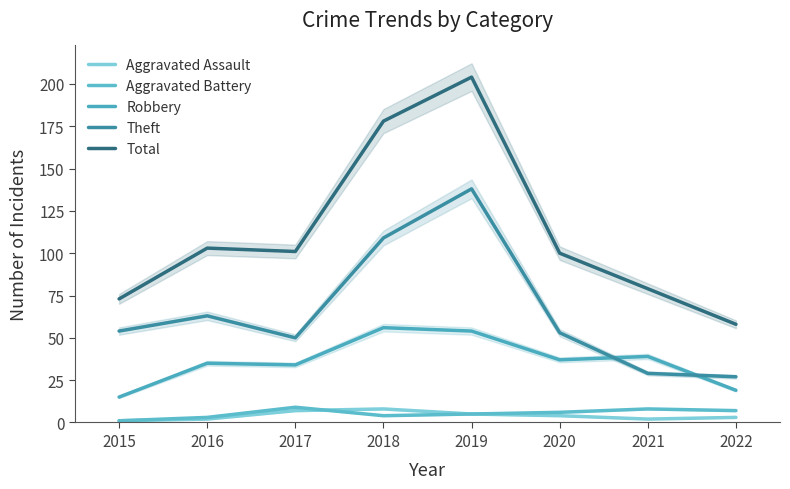

Reading left to right, list all the values displayed in this chart.

Aggravated Assault: 2015=1	2016=2	2017=7	2018=8	2019=5	2020=4	2021=2	2022=3
Aggravated Battery: 2015=1	2016=3	2017=9	2018=4	2019=5	2020=6	2021=8	2022=7
Robbery: 2015=15	2016=35	2017=34	2018=56	2019=54	2020=37	2021=39	2022=19
Theft: 2015=54	2016=63	2017=50	2018=109	2019=138	2020=53	2021=29	2022=27
Total: 2015=73	2016=103	2017=101	2018=178	2019=204	2020=100	2021=79	2022=58